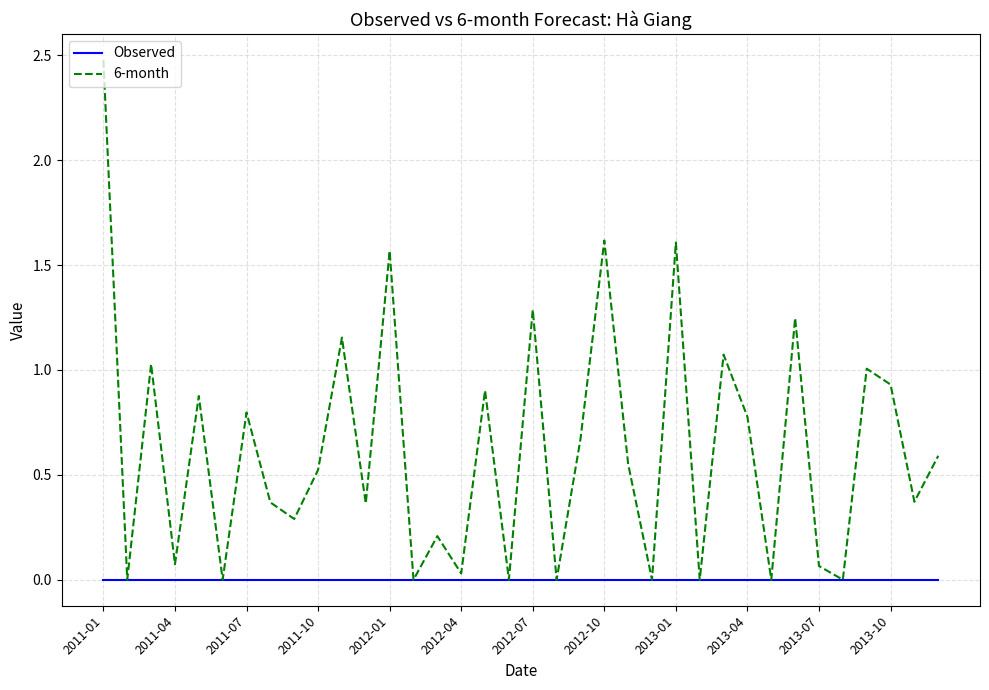

Rank the series by their average value, from highest to lowest.

6-month, Observed